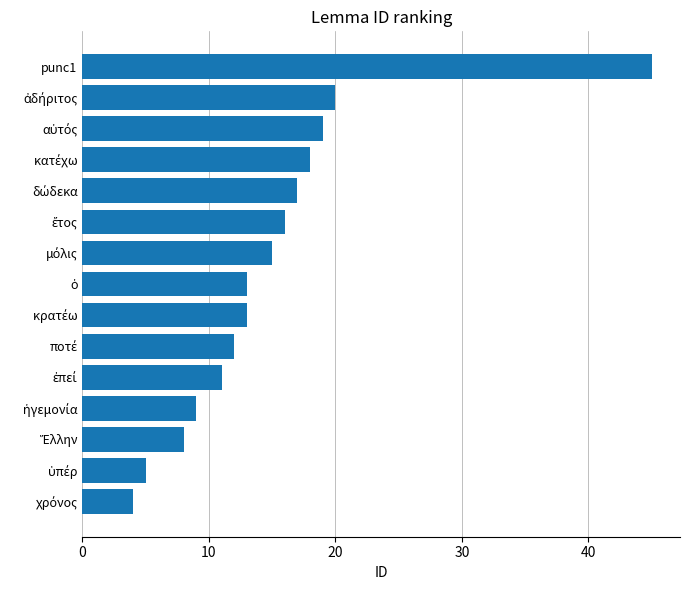

Reading bottom to top, extract all data points from this chart.

4	5	8	9	11	12	13	13	15	16	17	18	19	20	45